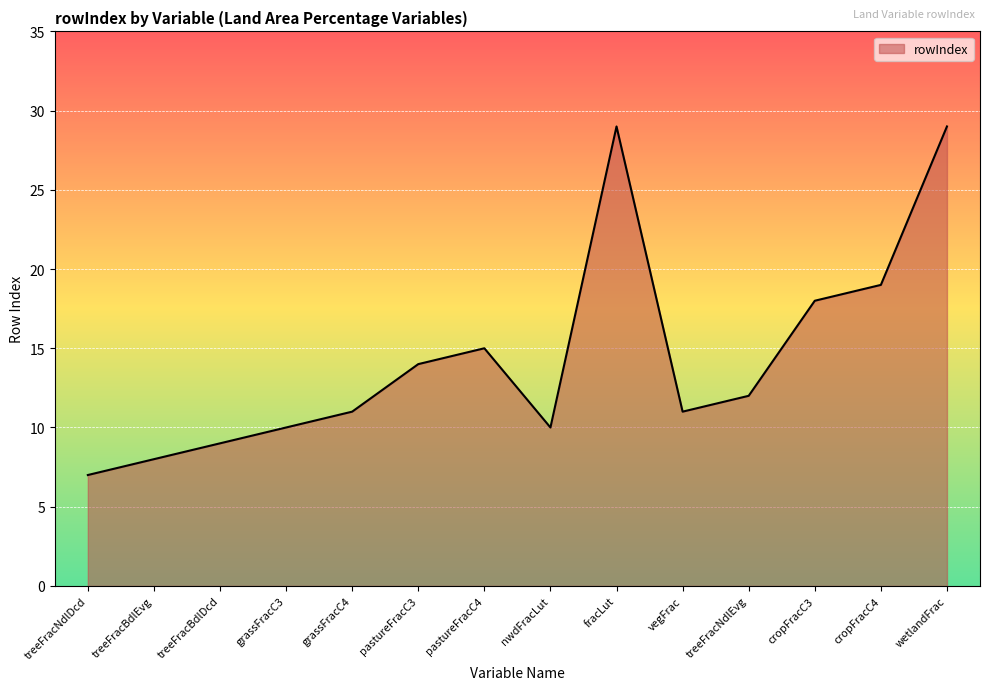

What is the minimum value shown in the chart?

7